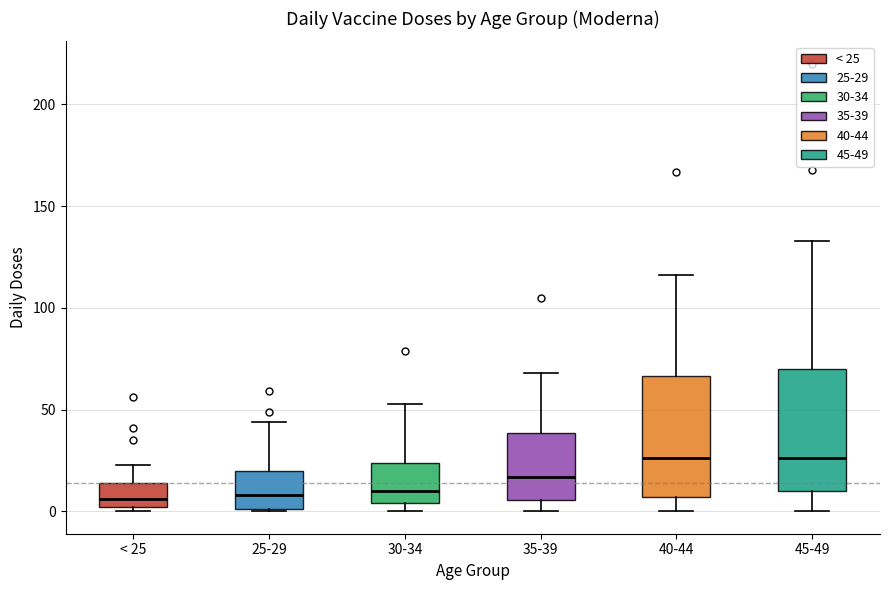

Reading left to right, transcribe this box plot: for each box, give where its median line is, the range the box spans, and where its two whiskers end, as read against the y-axis. The values are not printed on the chart, so give them approximately, as read against the axis.

< 25: median 5, box 0 to 15, whiskers 0 (just below the box's lower edge) to 25
25-29: median 10, box 0 to 20, whiskers 0 to 45
30-34: median 10, box 5 to 25, whiskers 0 to 55
35-39: median 15, box 5 to 40, whiskers 0 to 70
40-44: median 25, box 5 to 65, whiskers 0 to 115
45-49: median 25, box 10 to 70, whiskers 0 to 135